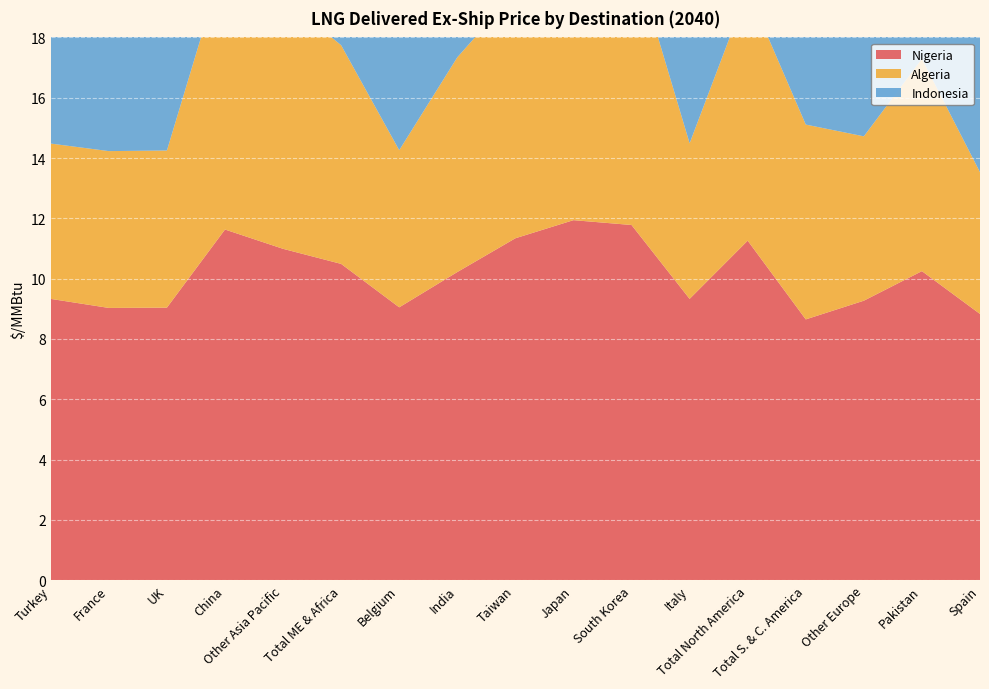

Reading left to right, list all the values displayed in this chart.

Nigeria: Turkey=9.3	France=9.0	UK=9.0	China=11.6	Other Asia Pacific=11.0	Total ME & Africa=10.5	Belgium=9.1	India=10.2	Taiwan=11.3	Japan=11.9	South Korea=11.8	Italy=9.3	Total North America=11.3	Total S. & C. America=8.7	Other Europe=9.3	Pakistan=10.2	Spain=8.8
Algeria: Turkey=5.2	France=5.2	UK=5.2	China=9.0	Other Asia Pacific=8.3	Total ME & Africa=7.2	Belgium=5.2	India=7.1	Taiwan=8.2	Japan=9.3	South Korea=9.2	Italy=5.2	Total North America=8.3	Total S. & C. America=6.5	Other Europe=5.5	Pakistan=7.0	Spain=4.7
Indonesia: Turkey=13.8	France=15.0	UK=15.1	China=11.3	Other Asia Pacific=11.1	Total ME & Africa=12.6	Belgium=15.1	India=11.3	Taiwan=11.1	Japan=12.6	South Korea=11.3	Italy=13.8	Total North America=12.6	Total S. & C. America=12.6	Other Europe=15.0	Pakistan=11.1	Spain=13.8